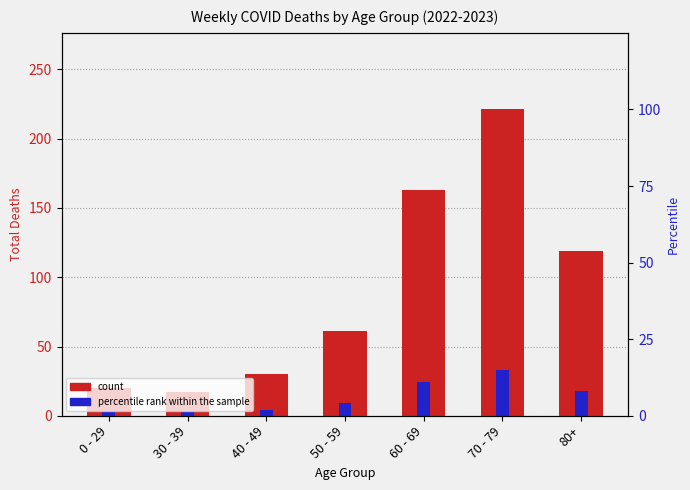

Which series has the largest total across all categories?

count